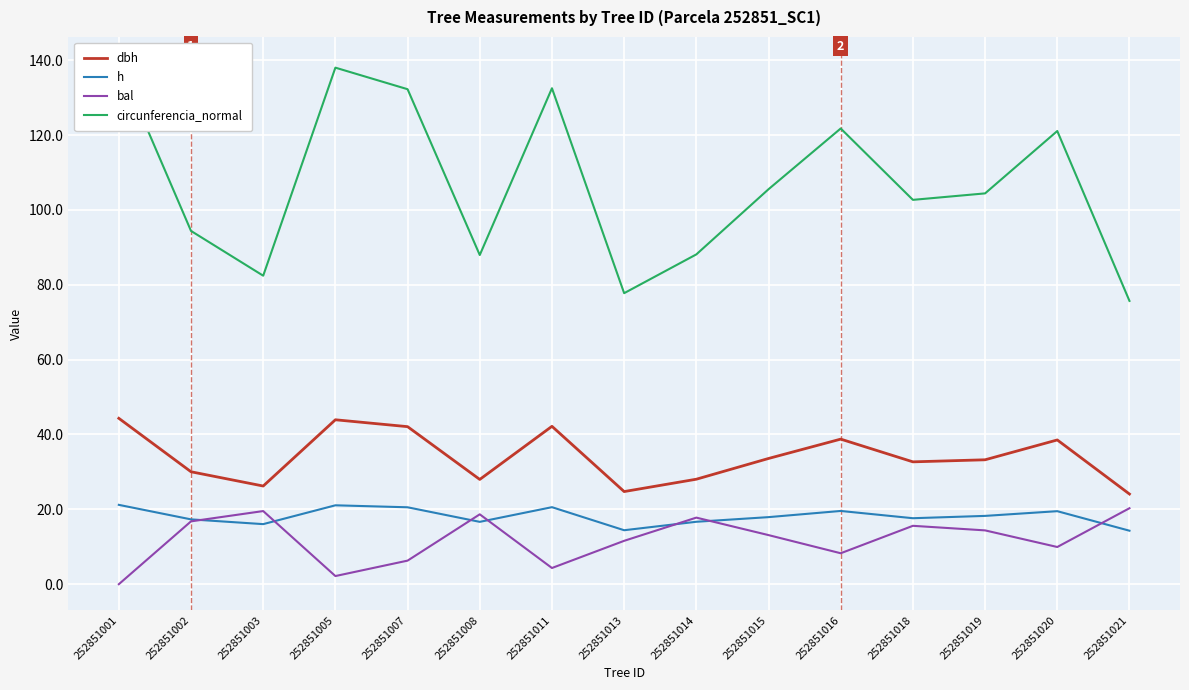

What is the maximum value for circunferencia_normal?

139.2